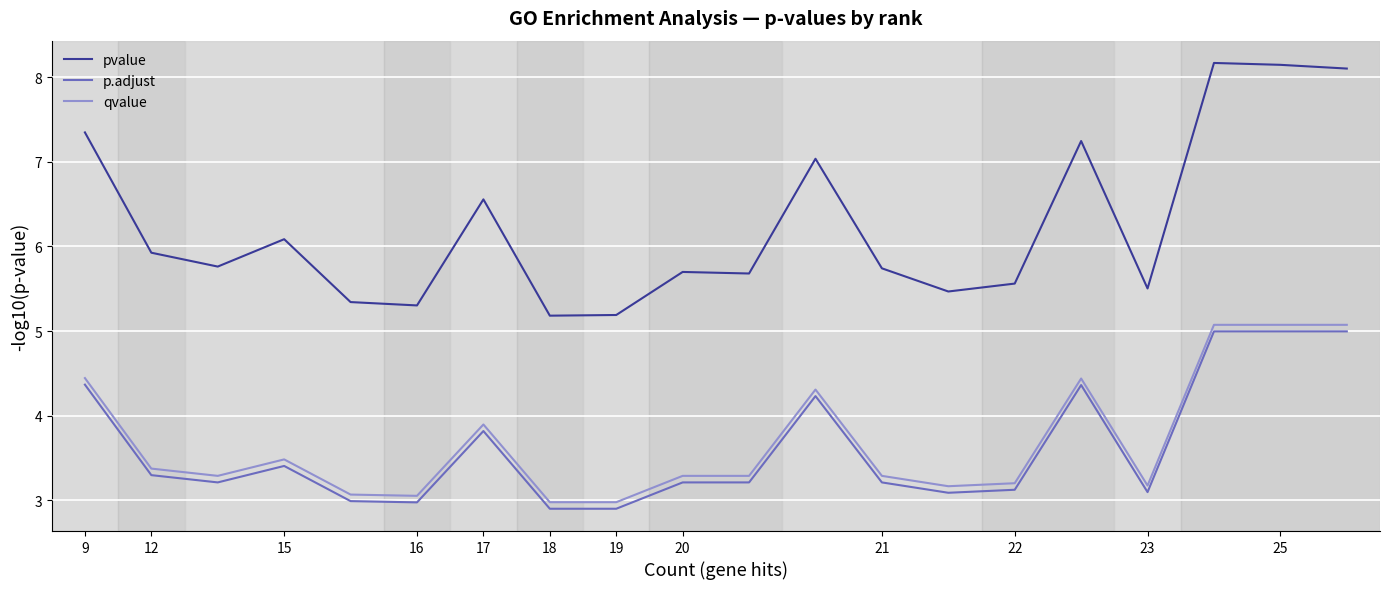

Which series has the largest total across all categories?

pvalue